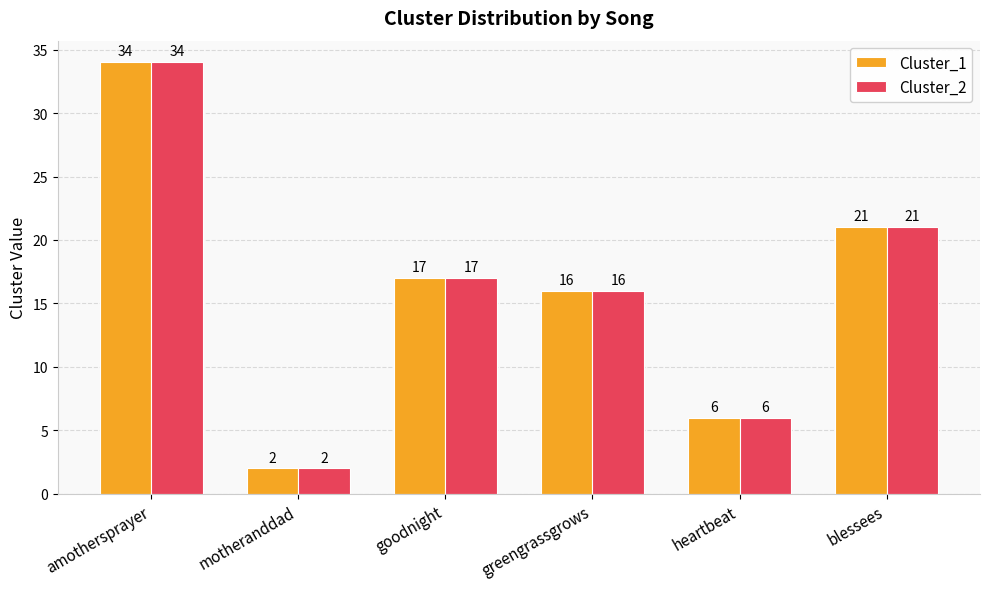

The value of Cluster_1 at blessees is 32. True or false?

False